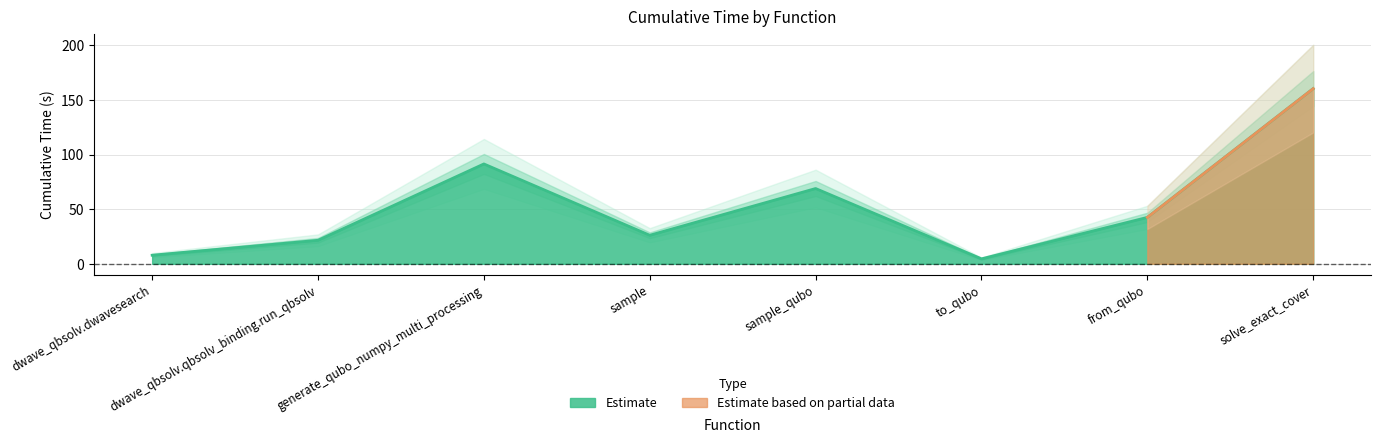

What is the difference between the maximum and minimum values?

155.7